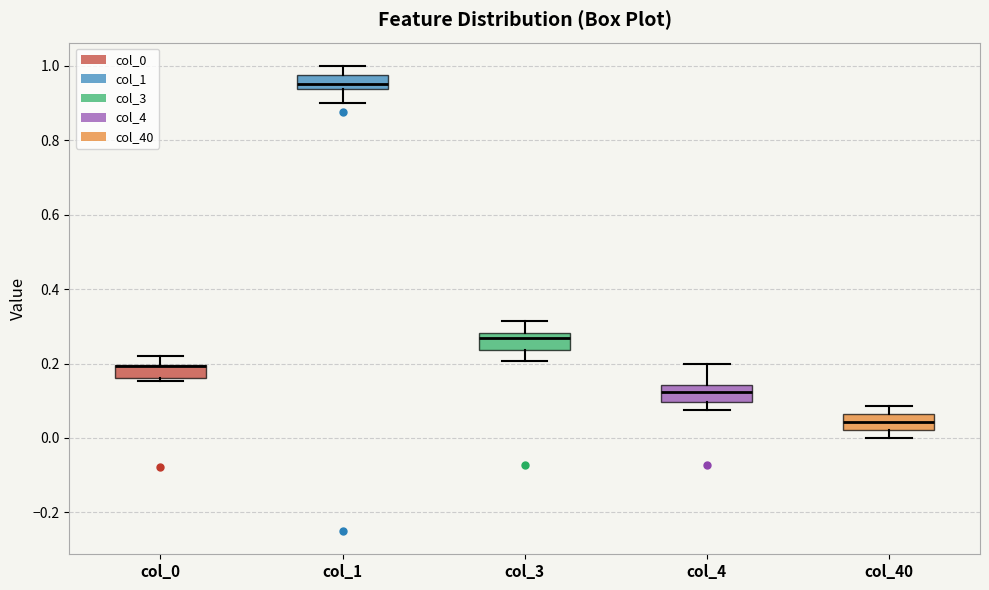

Reading left to right, transcribe this box plot: for each box, give where its median line is, the range the box spans, and where its two whiskers end, as read against the y-axis. The values are not printed on the chart, so give them approximately, as read against the axis.

col_0: median 0.20 (drawn on the box's upper edge), box 0.16 to 0.20, whiskers 0.16 (just below the box's lower edge) to 0.22
col_1: median 0.96, box 0.94 to 0.98, whiskers 0.90 to 1.00
col_3: median 0.26, box 0.24 to 0.28, whiskers 0.20 to 0.32
col_4: median 0.12, box 0.10 to 0.14, whiskers 0.08 to 0.20
col_40: median 0.04, box 0.02 to 0.06, whiskers 0.00 to 0.08